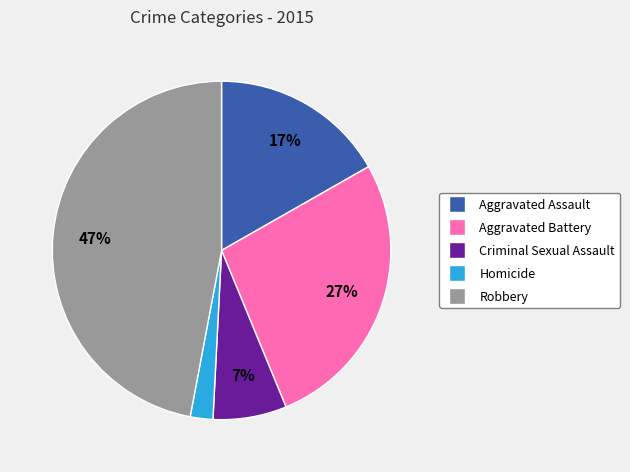

To the nearest percent, what portion does Robbery represent?

47%